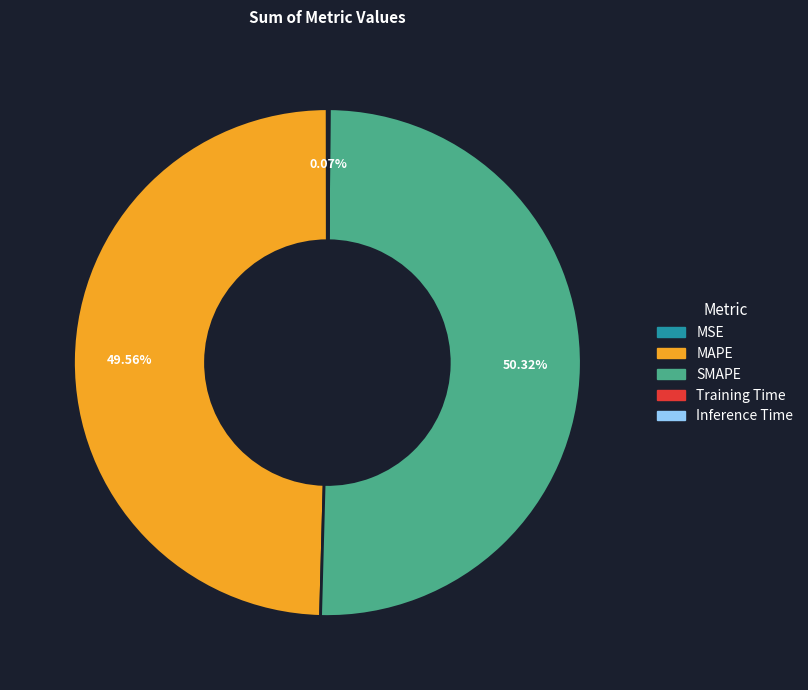

To the nearest percent, what is the difference between the largest and smallest slice percentages?

50%